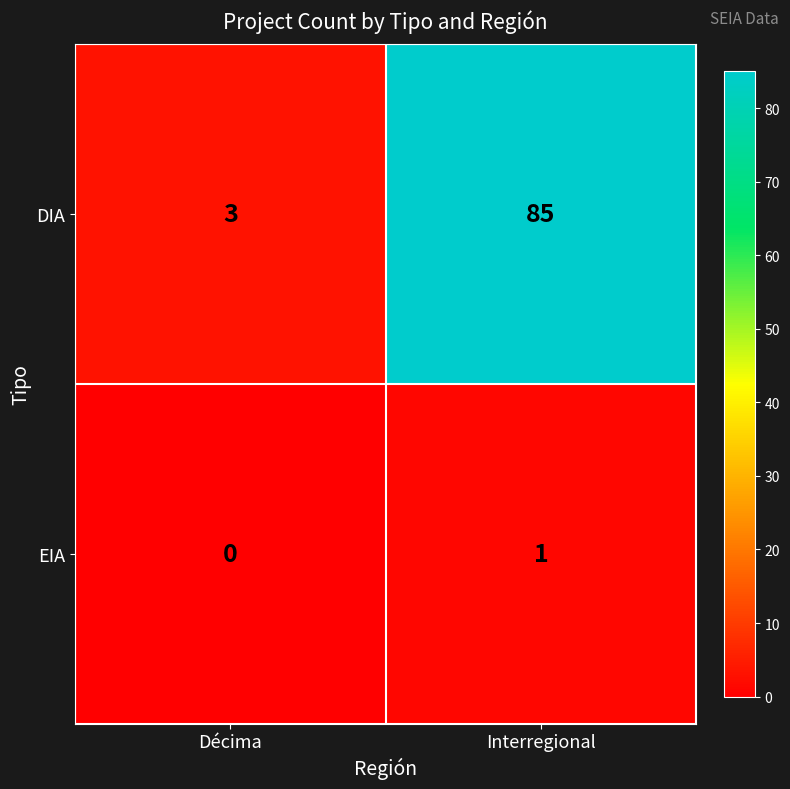

What is the spread (max minus min) of values at Interregional?

84